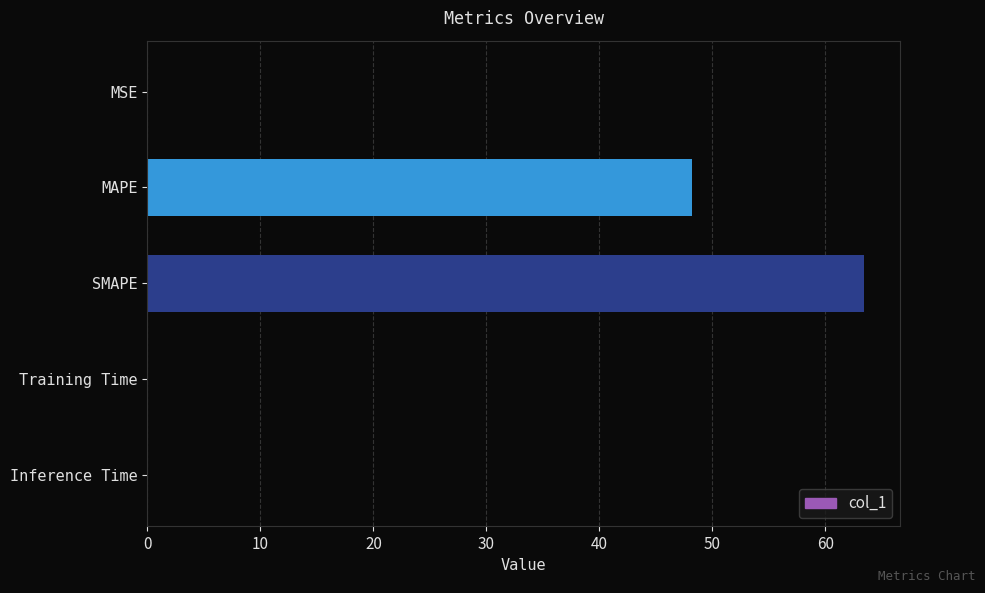

Is it true that the value at MAPE is 29.8?

False